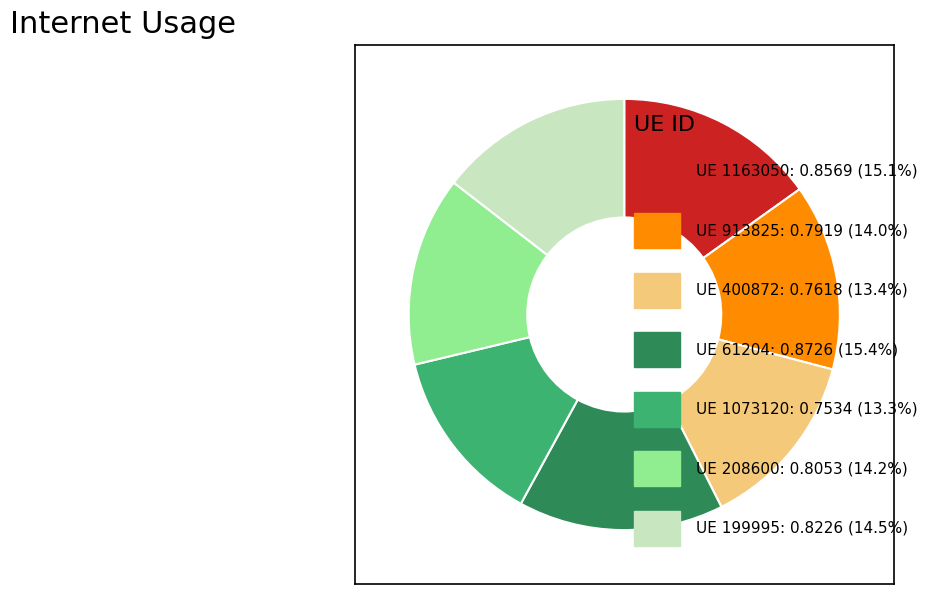

Is there any slice that represents more than half of the pie?

No